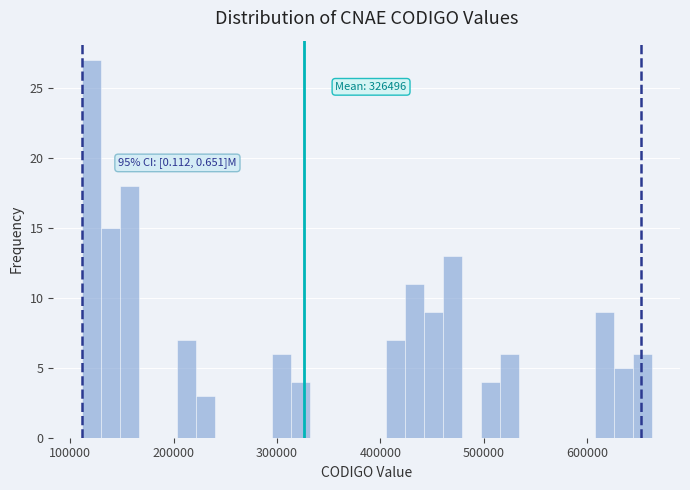

Around what value on the x-axis is the tallest bar? Give the approximate position of its centre, as read against the axis.

120000